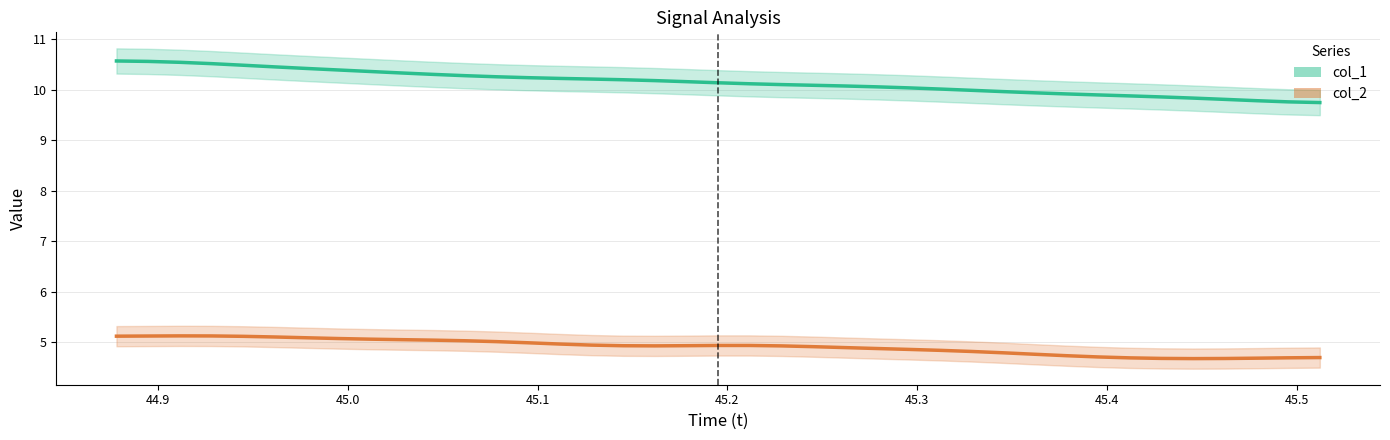

Does the chart have visible grid lines?

Yes